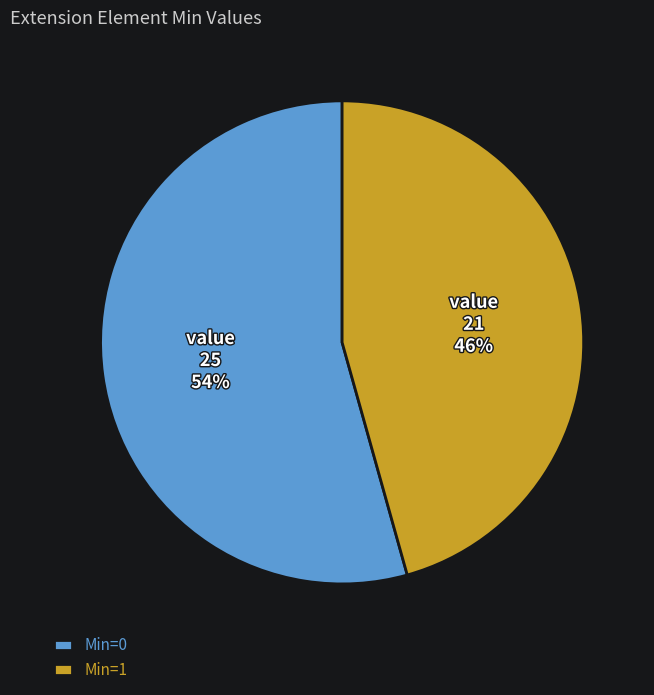

Combined, do Min=1 and Min=0 account for over 50%?

Yes